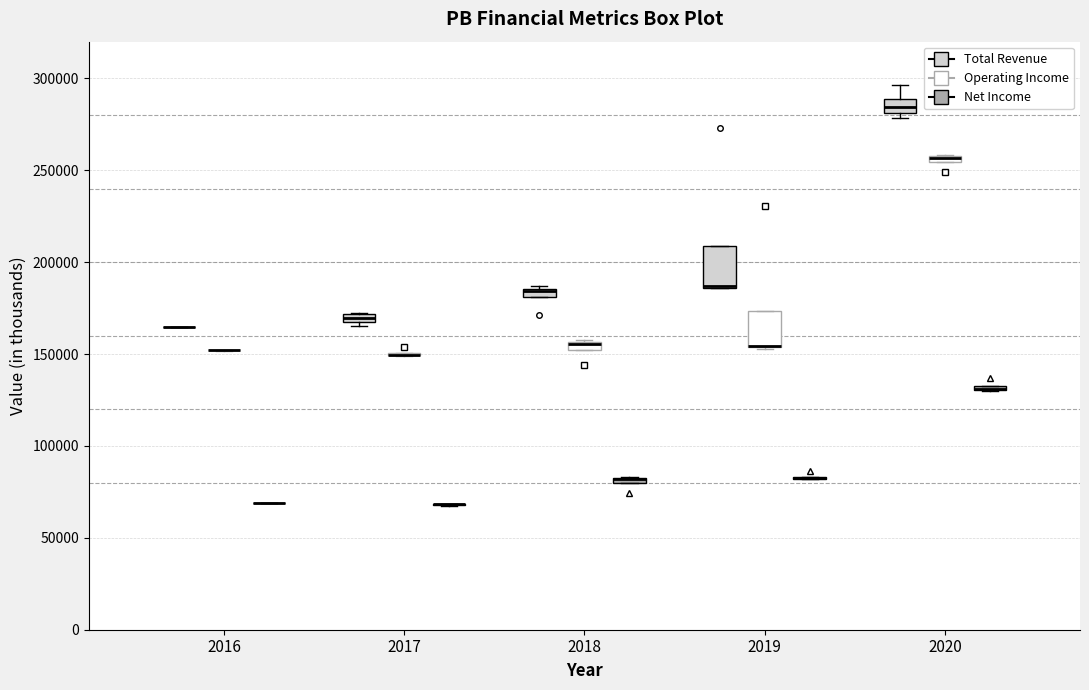

Where is the upper edge of the box for 2019 (Operating Income) on the y-axis? The values are not printed on the chart, so give them approximately, as read against the axis.

175000